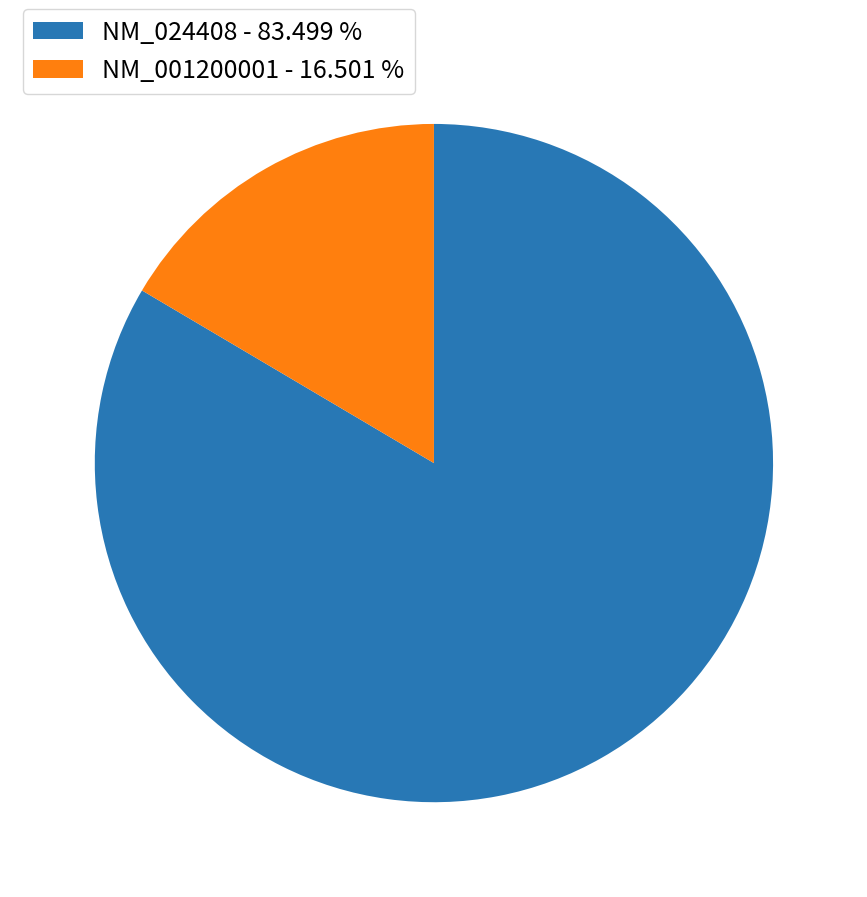

True or false: NM_001200001 accounts for 10% of the total.

False